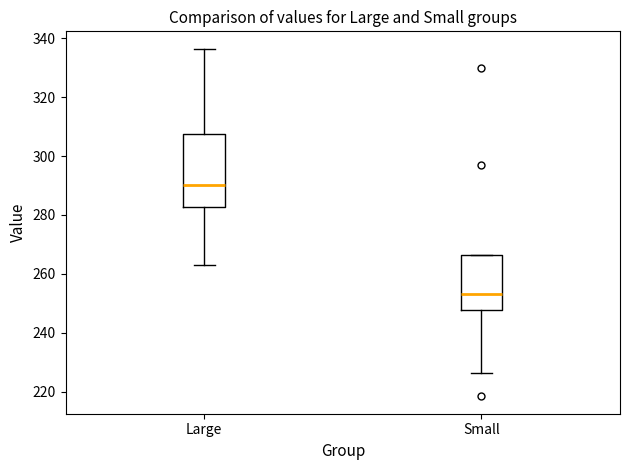

Reading left to right, read every box against the y-axis: the position of its median line, the range the box covers, and the ends of its whiskers. The values are not printed on the chart, so give them approximately, as read against the axis.

Large: median 290, box 282 to 308, whiskers 262 to 336
Small: median 252, box 248 to 266, whiskers 226 to 266